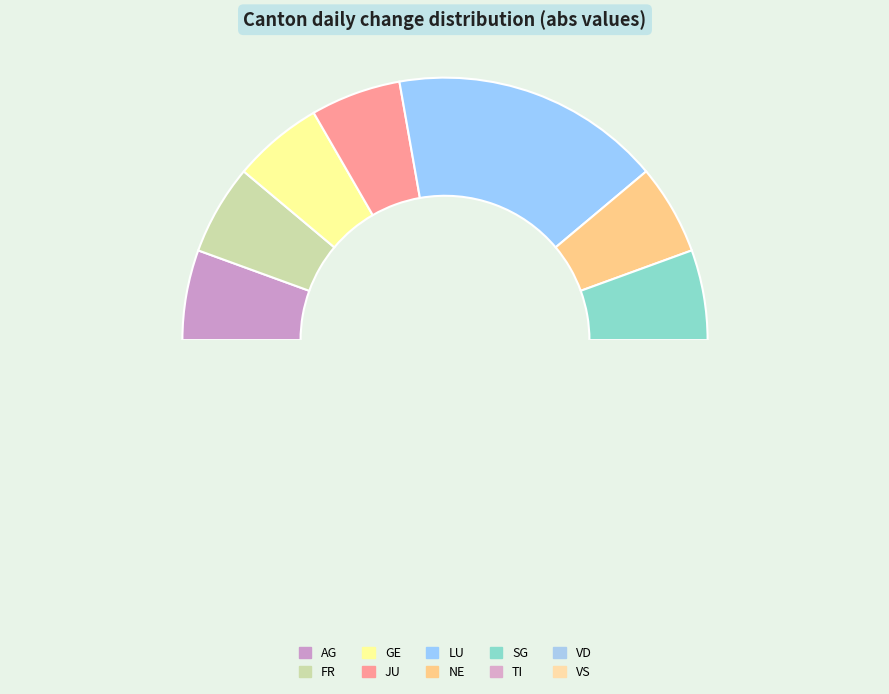

How many slices are in this pie chart?

10